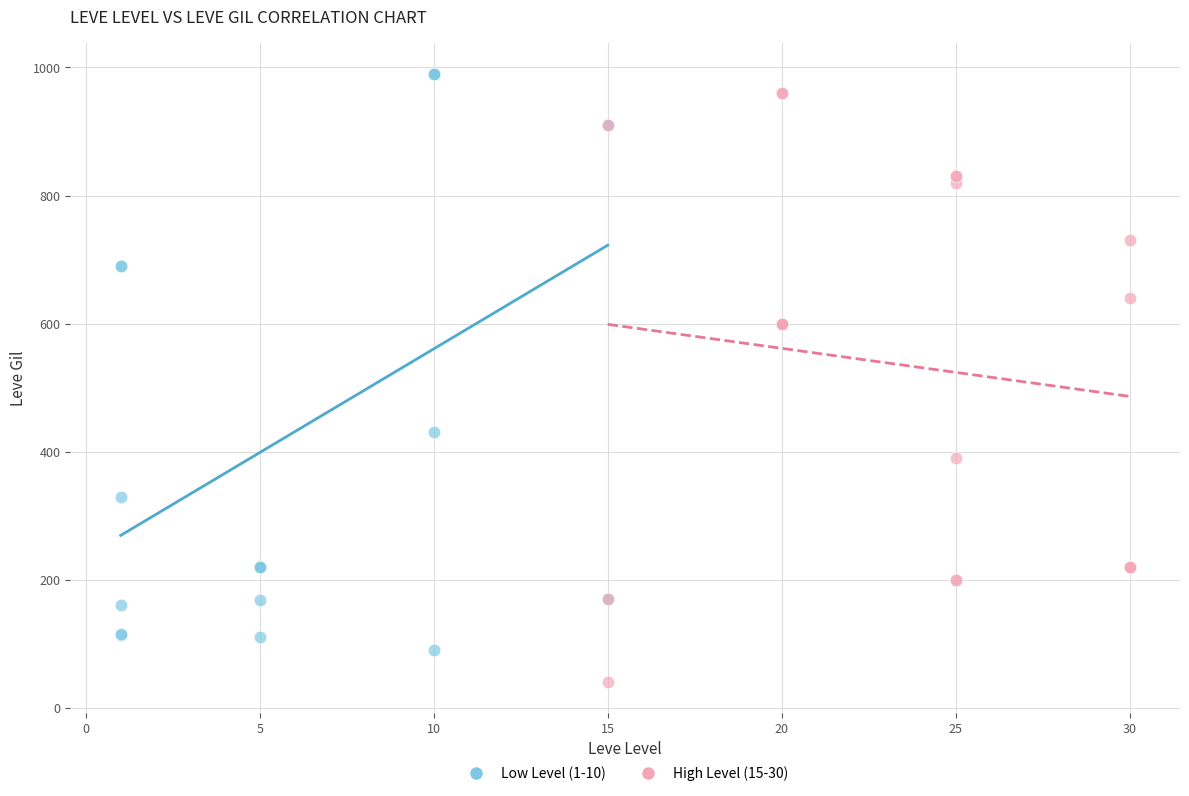

Which series contains the highest Y value?

Low Level (1-10)